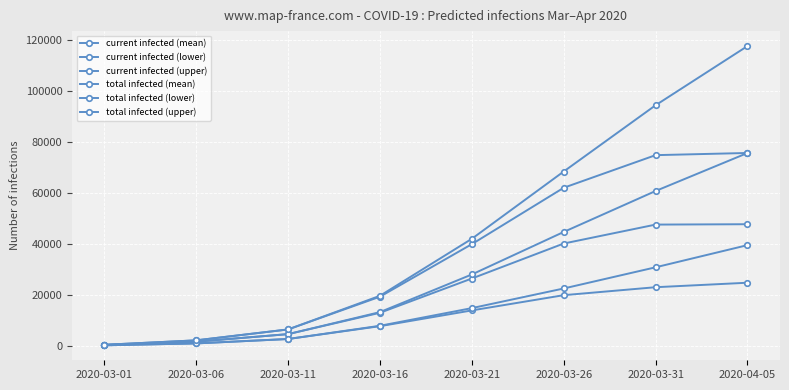

How many lines are shown in the chart?

6